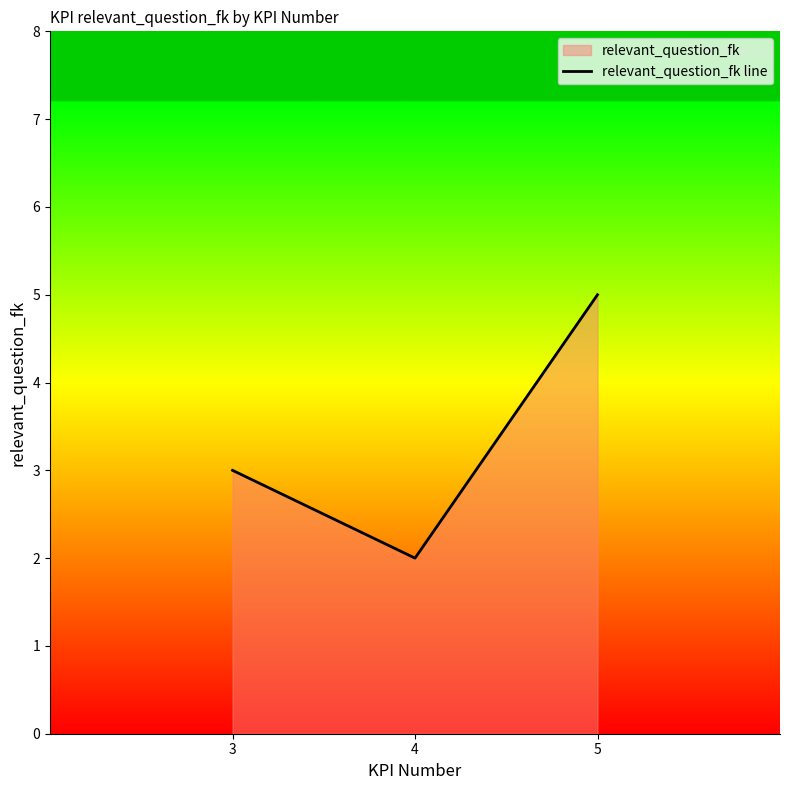

How many lines are shown in the chart?

1